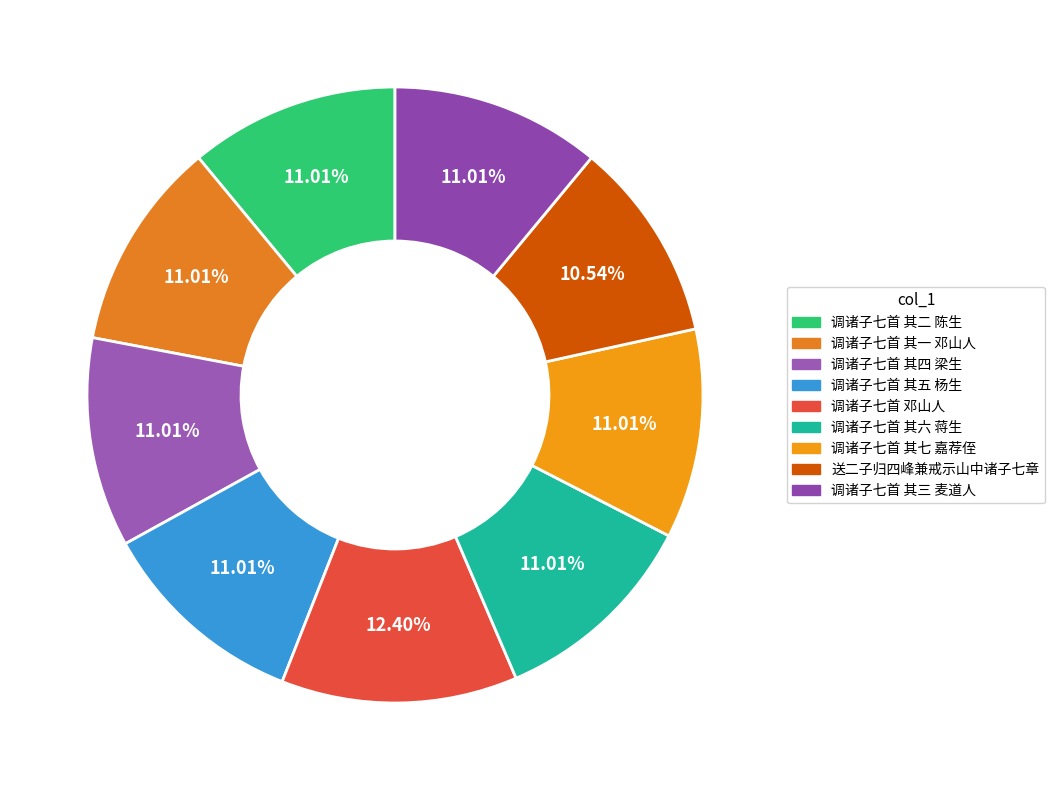

Does any single category account for the majority?

No